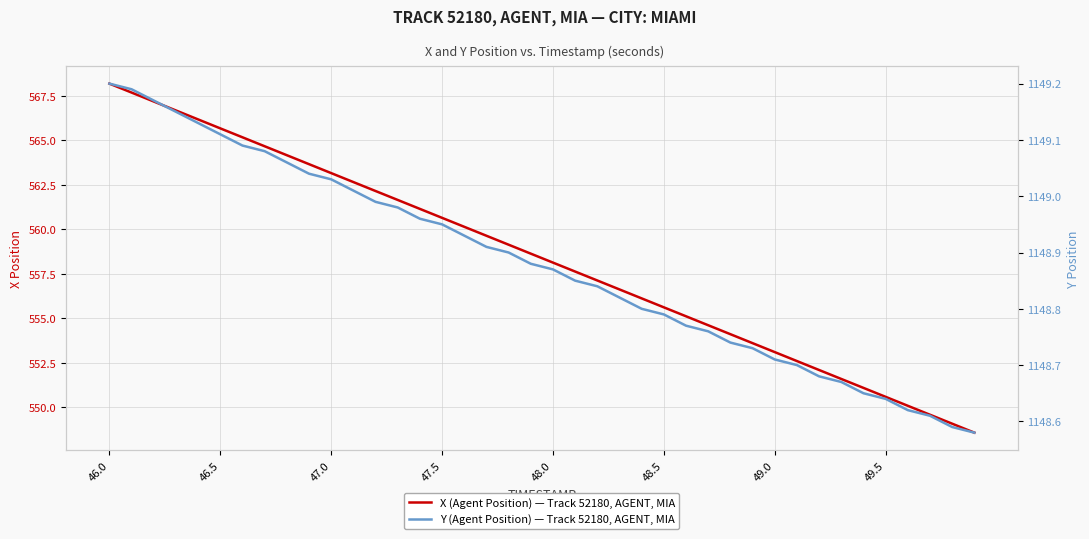

Reading left to right, list all the values displayed in this chart.

X (Agent Position) — Track 52180, AGENT, MIA: 568.2	567.7	567.2	566.7	566.2	565.7	565.2	564.7	564.2	563.7	563.2	562.7	562.2	561.7	561.2	560.6	560.1	559.6	559.1	558.6	558.1	557.6	557.1	556.6	556.1	555.6	555.1	554.6	554.1	553.6	553.1	552.6	552.1	551.6	551.1	550.6	550.1	549.6	549.1	548.6
Y (Agent Position) — Track 52180, AGENT, MIA: 1149.2	1149.2	1149.2	1149.2	1149.1	1149.1	1149.1	1149.1	1149.1	1149.0	1149.0	1149.0	1149.0	1149.0	1149.0	1149.0	1148.9	1148.9	1148.9	1148.9	1148.9	1148.8	1148.8	1148.8	1148.8	1148.8	1148.8	1148.8	1148.7	1148.7	1148.7	1148.7	1148.7	1148.7	1148.7	1148.6	1148.6	1148.6	1148.6	1148.6